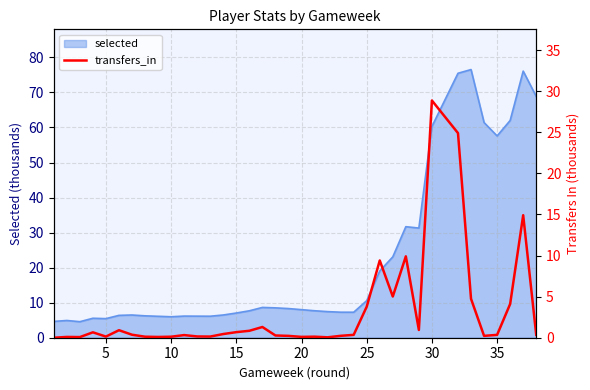

How many lines are shown in the chart?

1